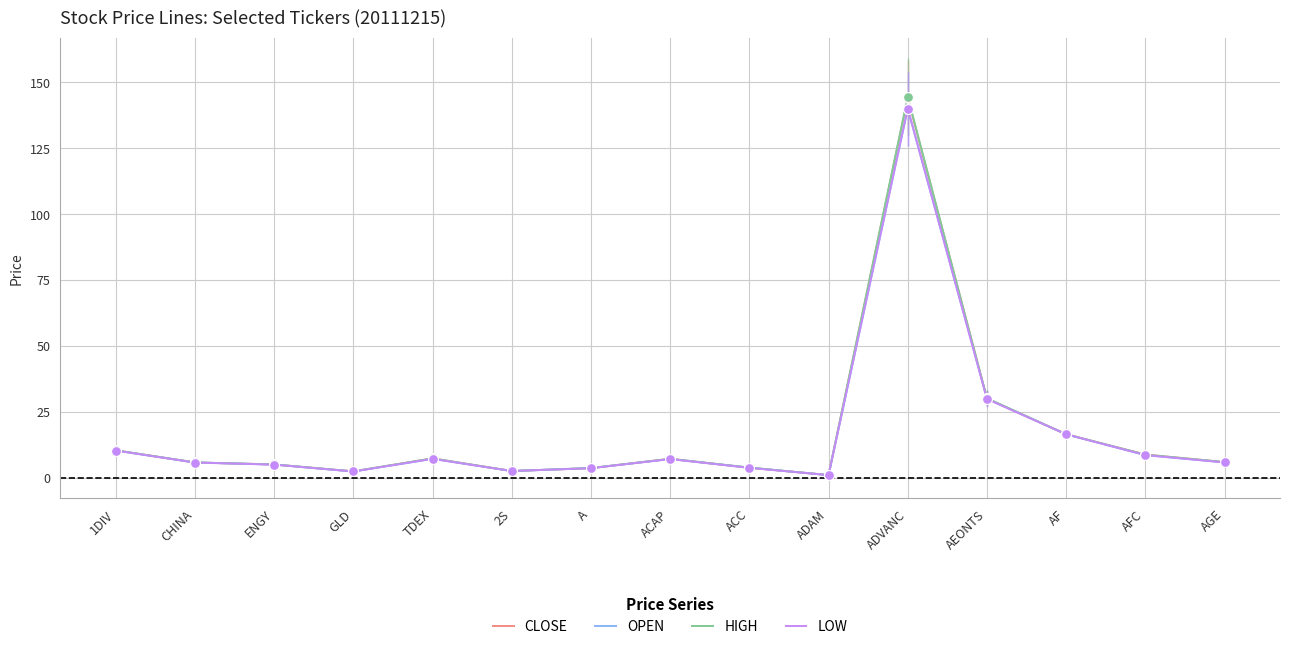

What are all the series names shown in the legend?

CLOSE, OPEN, HIGH, LOW